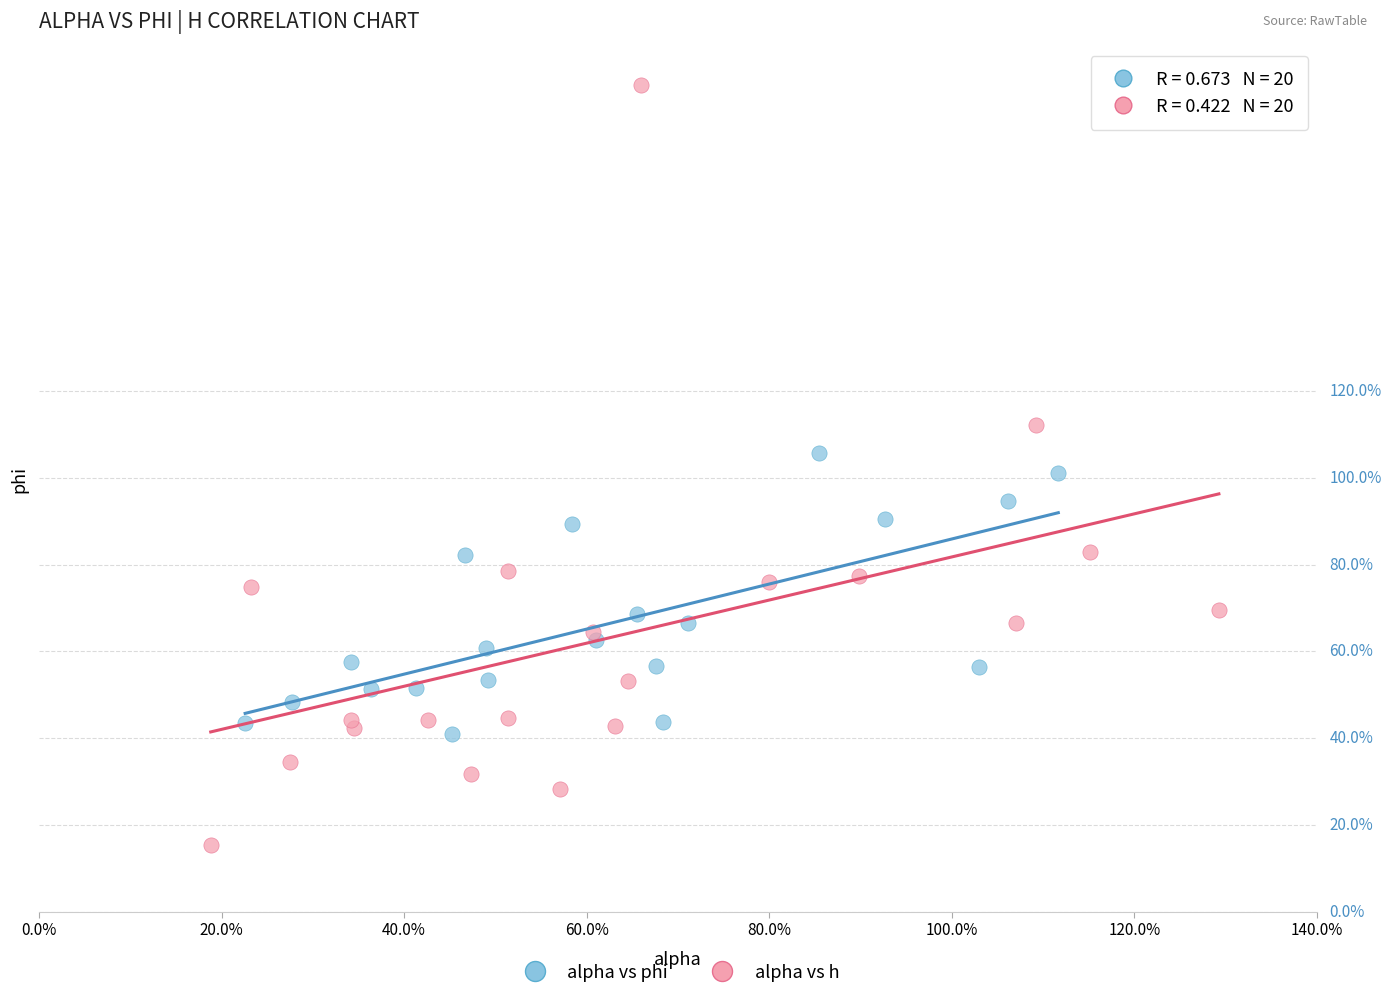

Which series reaches the maximum Y coordinate?

alpha vs h